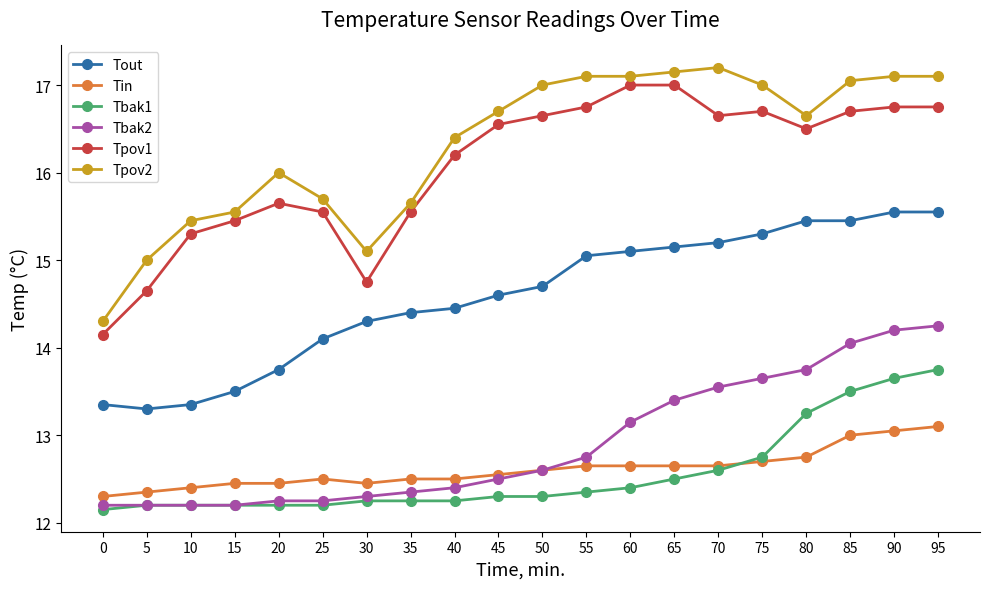

The Tout series shows 15.2 at 65. True or false?

True